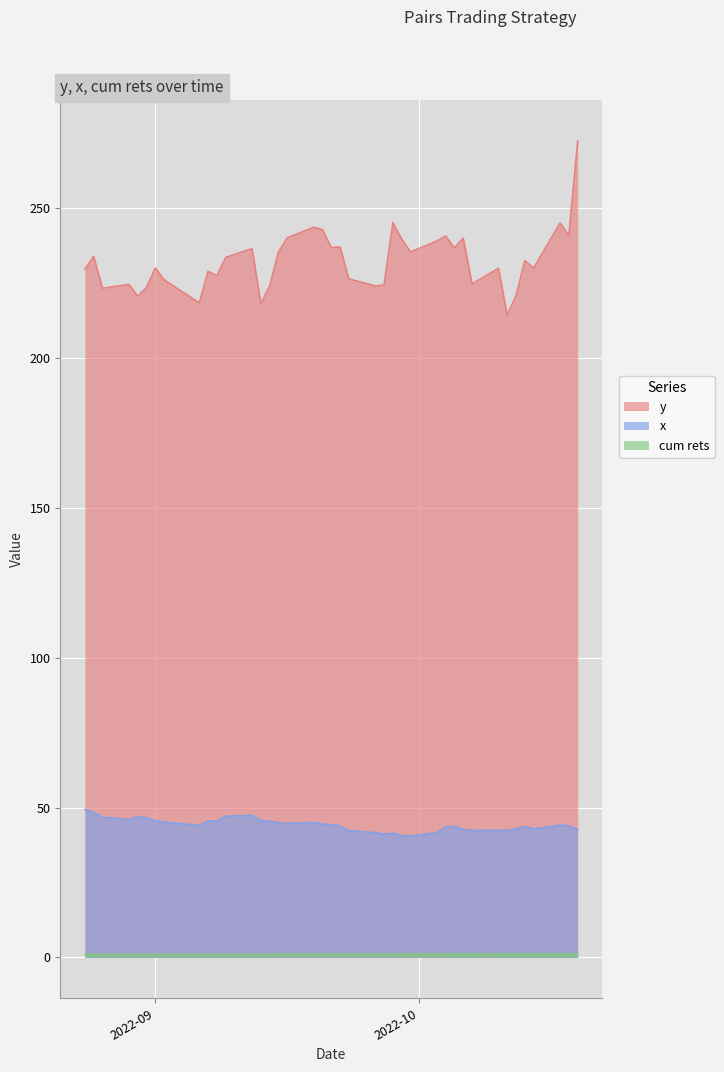

True or false: y and cum rets intersect in this chart.

False